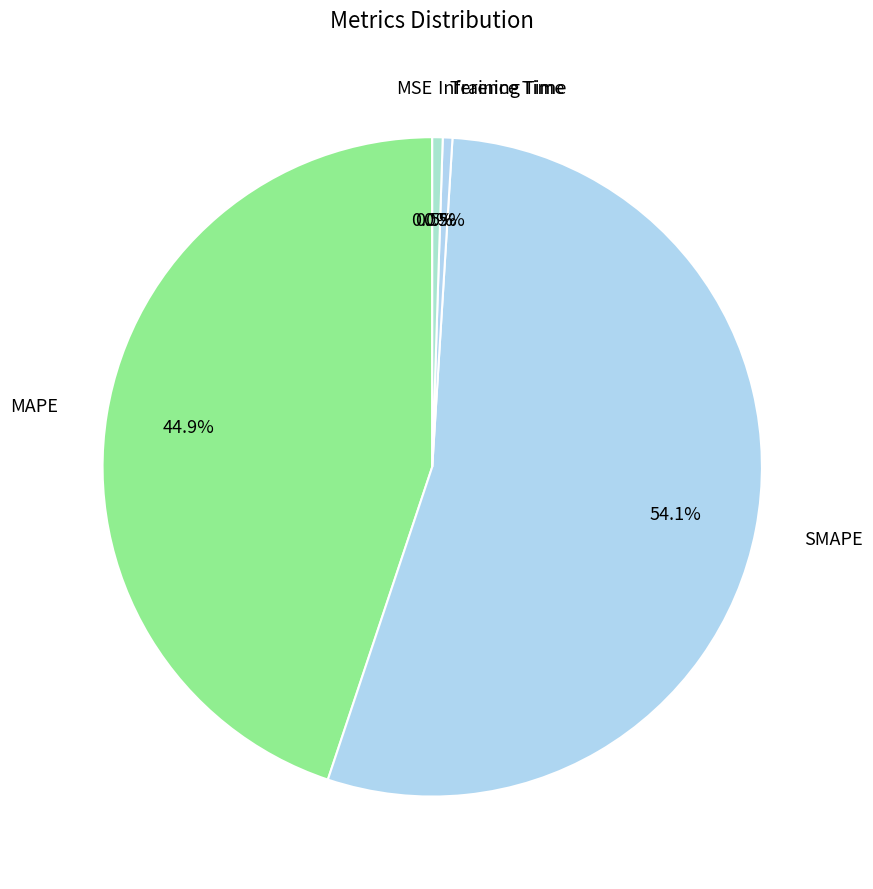

Is there a majority slice in this chart?

Yes